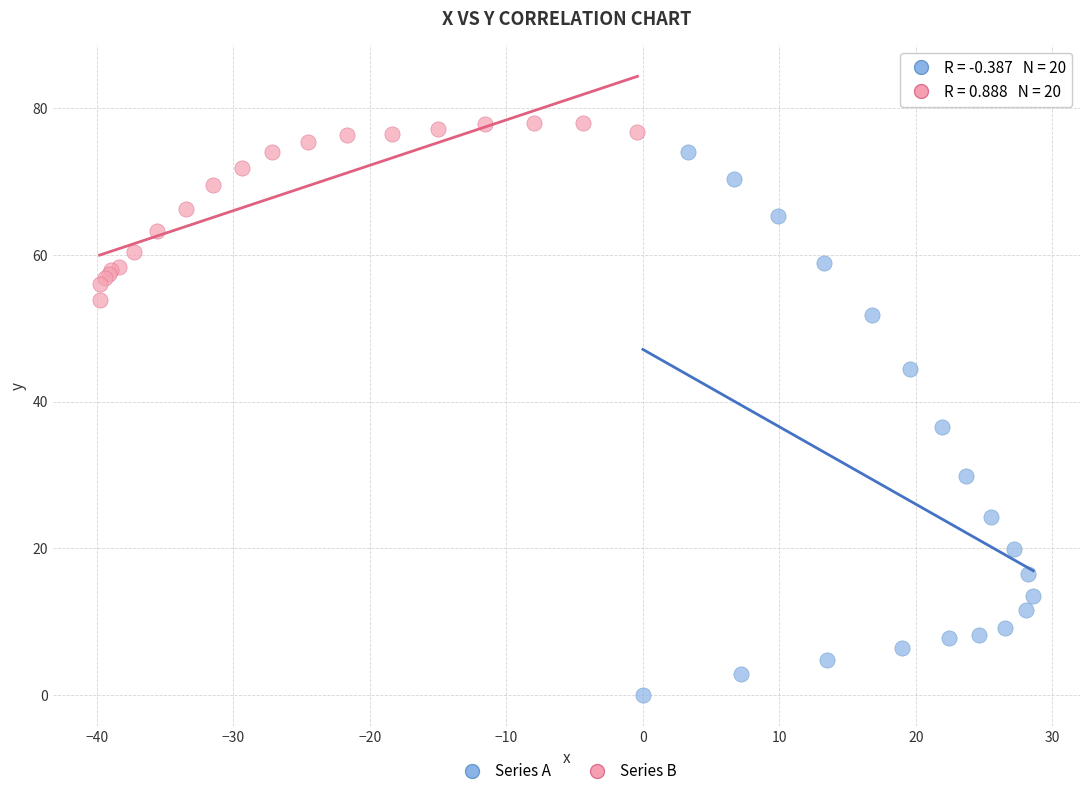

Which series contains the lowest Y value?

Series A